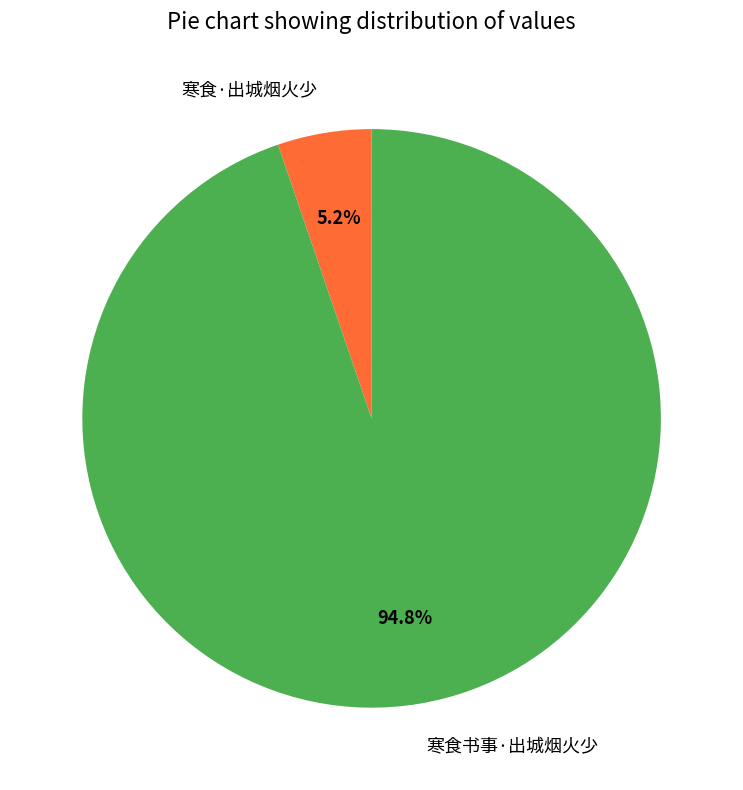

To the nearest percent, what percentage of the pie is 寒食书事·出城烟火少?

95%